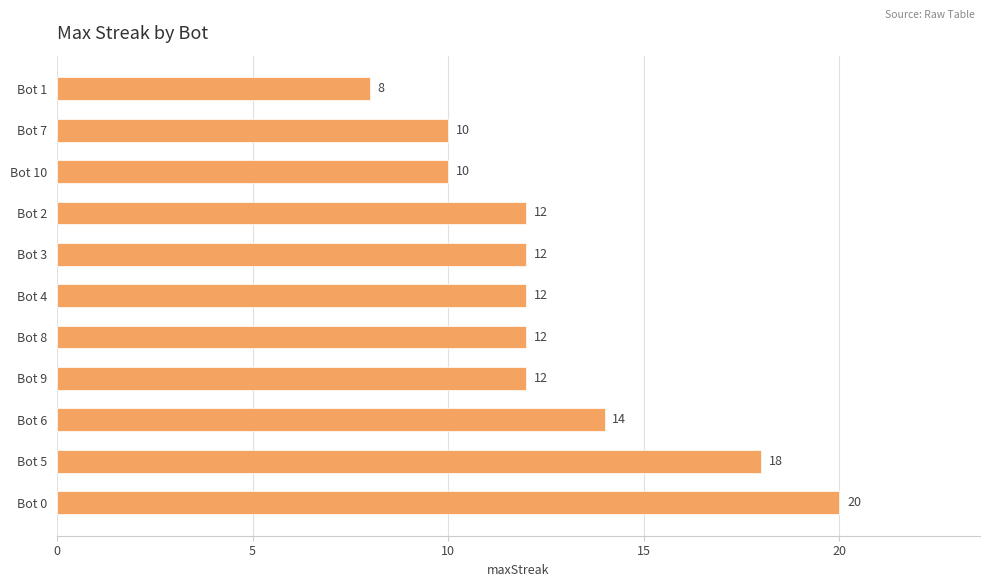

What is the difference between the maximum and minimum values?

12